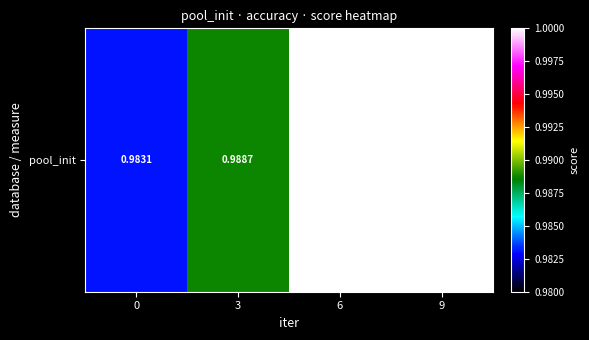

List the labels in order of value, smallest first.

0, 3, 6, 9